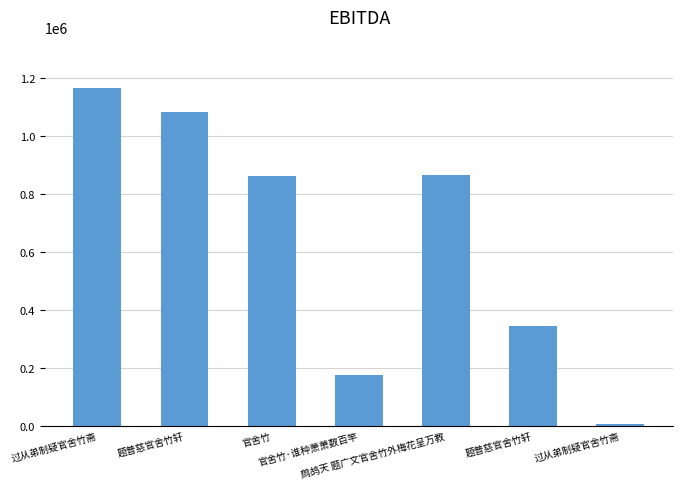

List the labels in order of value, largest first.

过从弟制疑官舍竹斋, 题普慈官舍竹轩, 鹧鸪天 题广文官舍竹外梅花呈万教, 官舍竹, 题普慈官舍竹轩, 官舍竹·谁种萧萧数百竿, 过从弟制疑官舍竹斋